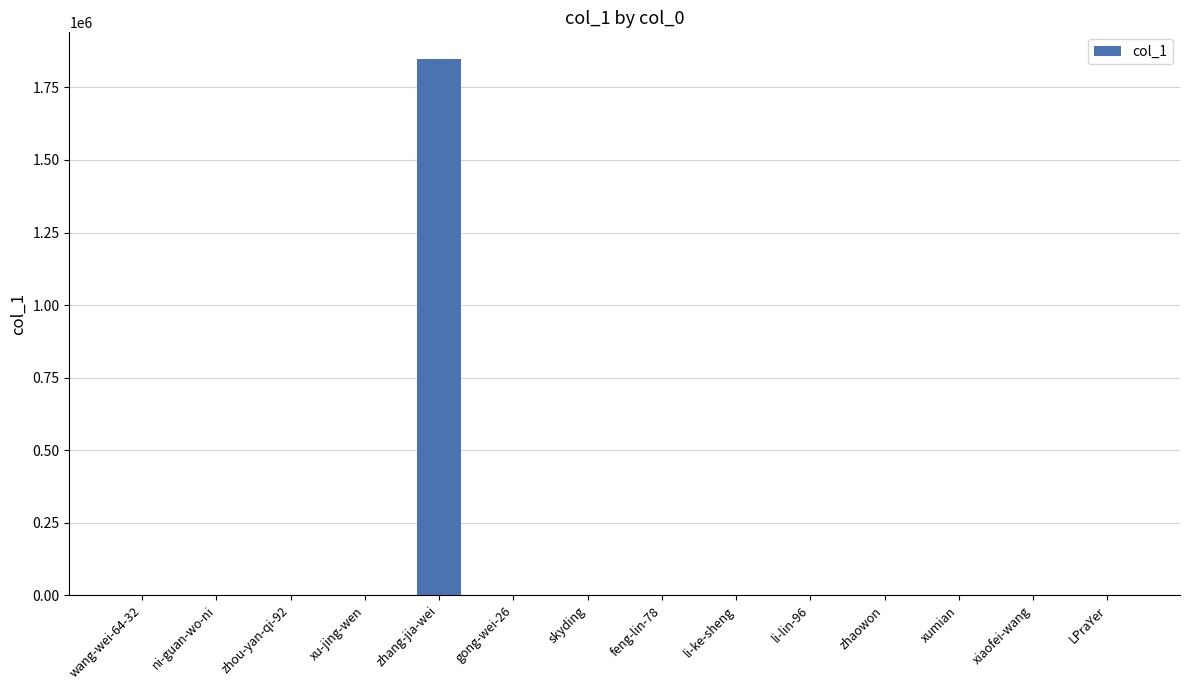

The chart shows a value of 3125593 at zhang-jia-wei. True or false?

False